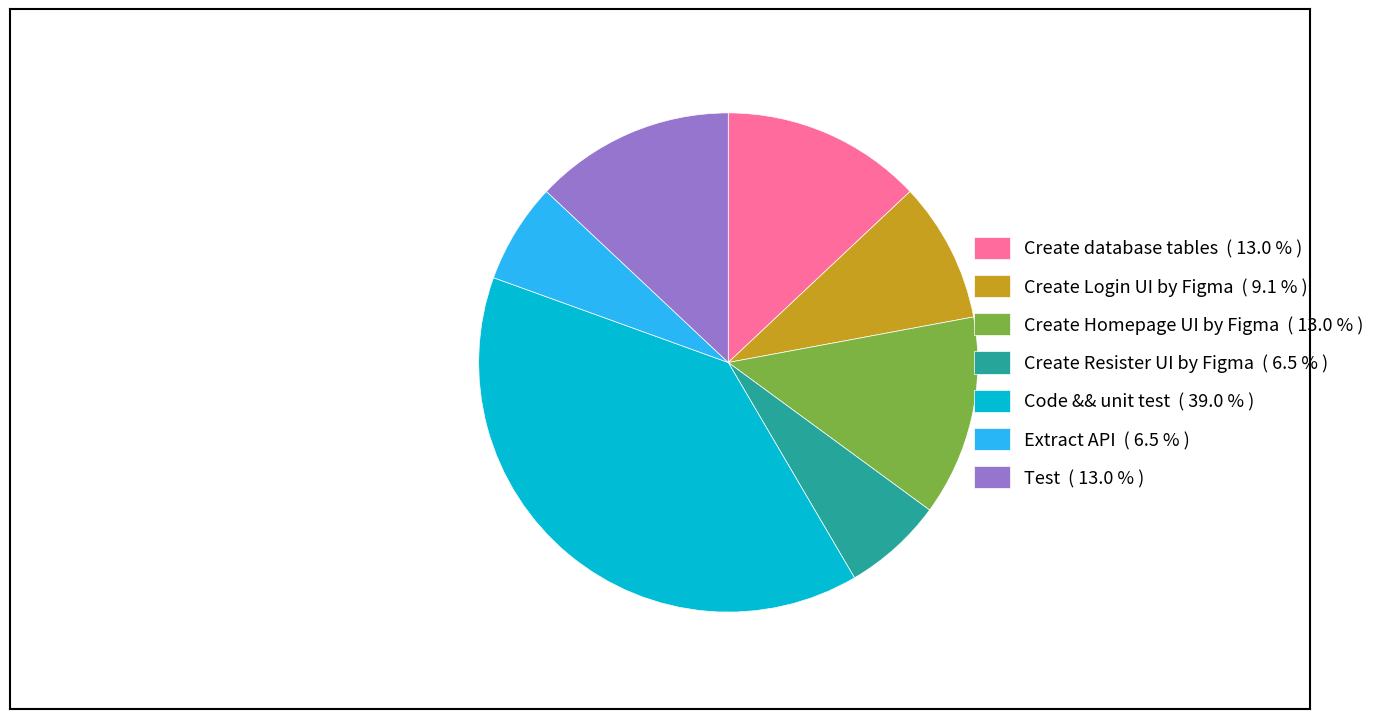

Between Test ( 13.0 % ) and Create Resister UI by Figma ( 6.5 % ), which is larger?

Test ( 13.0 % )